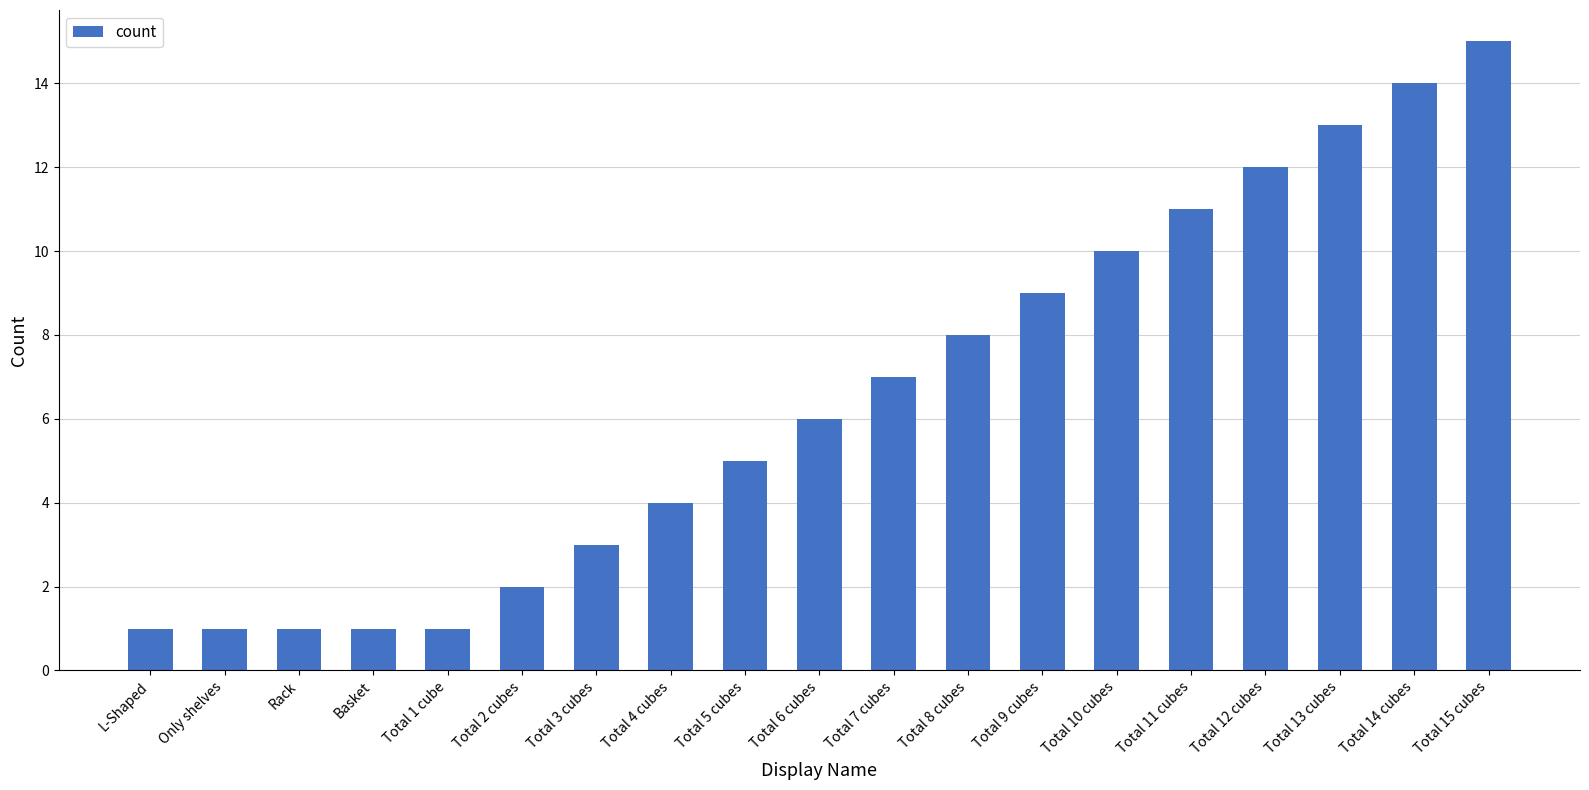

What is the maximum value shown in the chart?

15